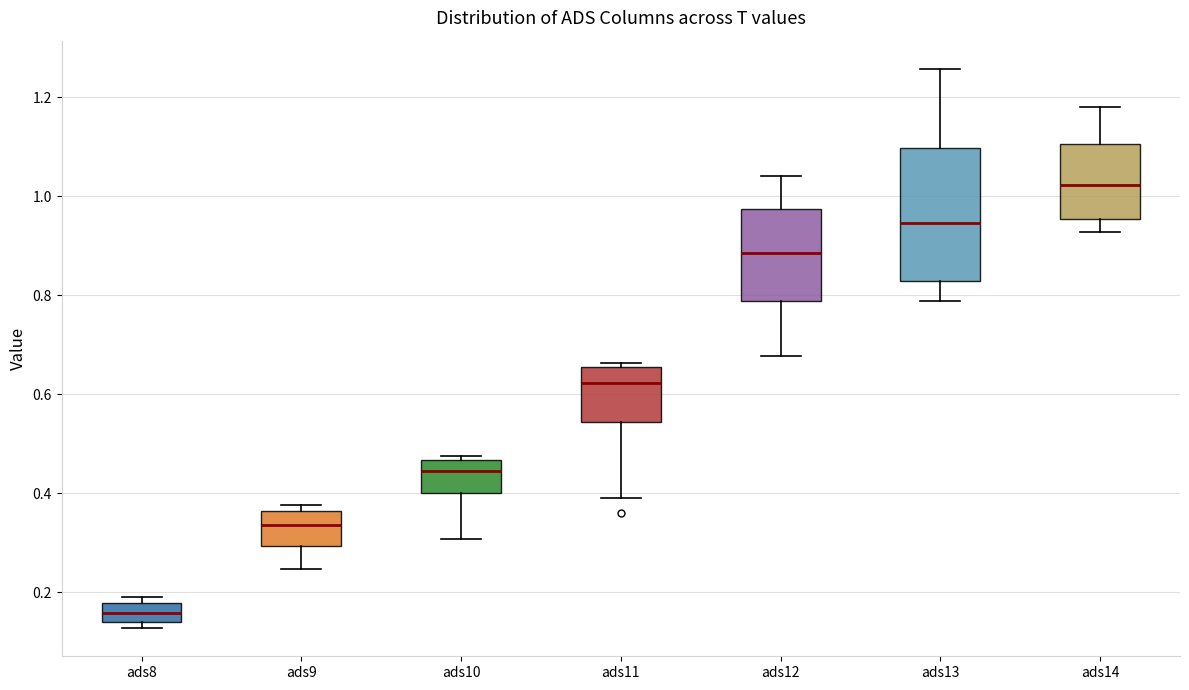

Where does the lower whisker of the box for ads11 end on the y-axis? The values are not printed on the chart, so give them approximately, as read against the axis.

0.40